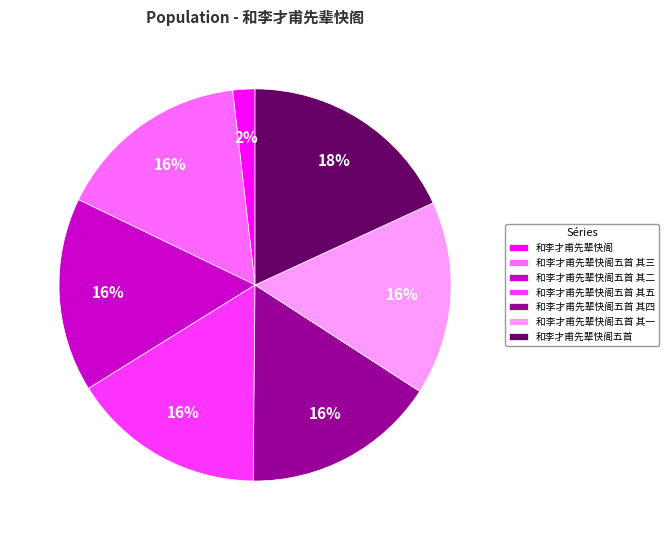

Is there any slice that represents more than half of the pie?

No